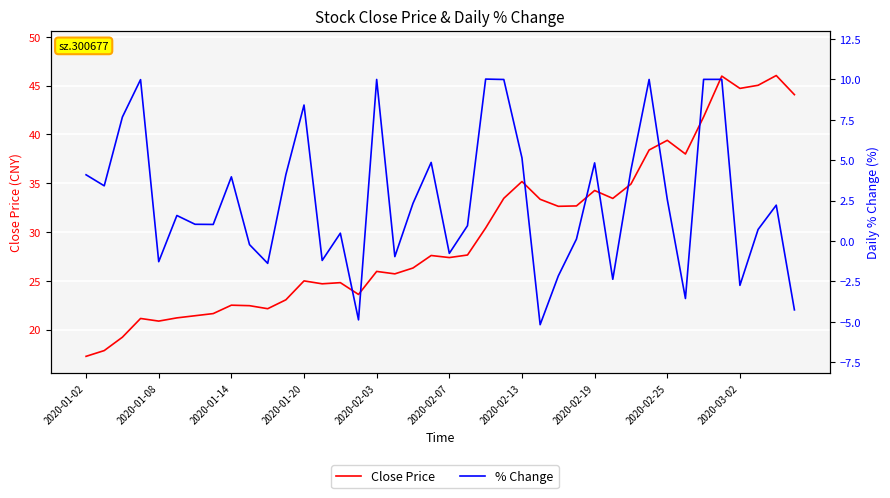

What is the difference between the highest and lowest values at 2020-03-02?

47.5